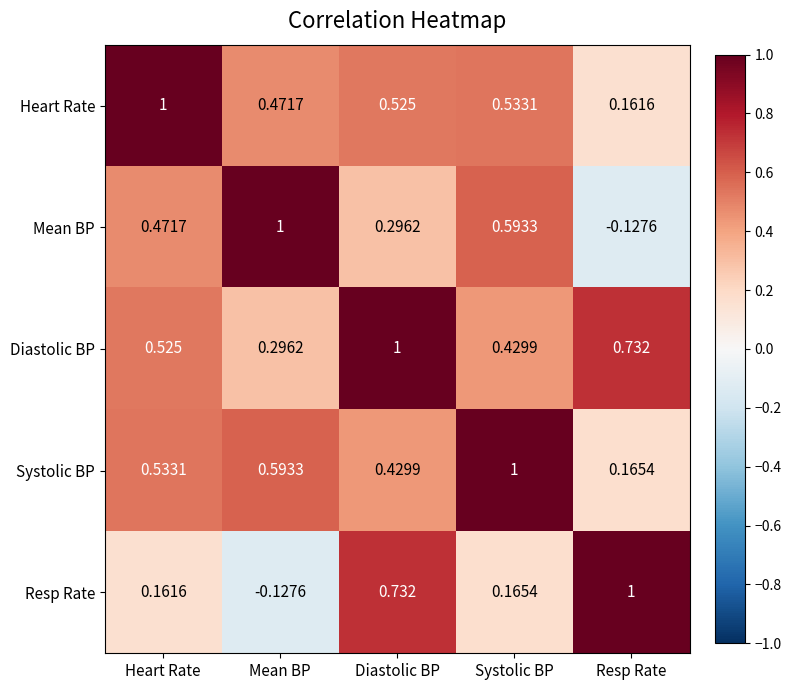

At which label does Systolic BP reach its peak?

Systolic BP